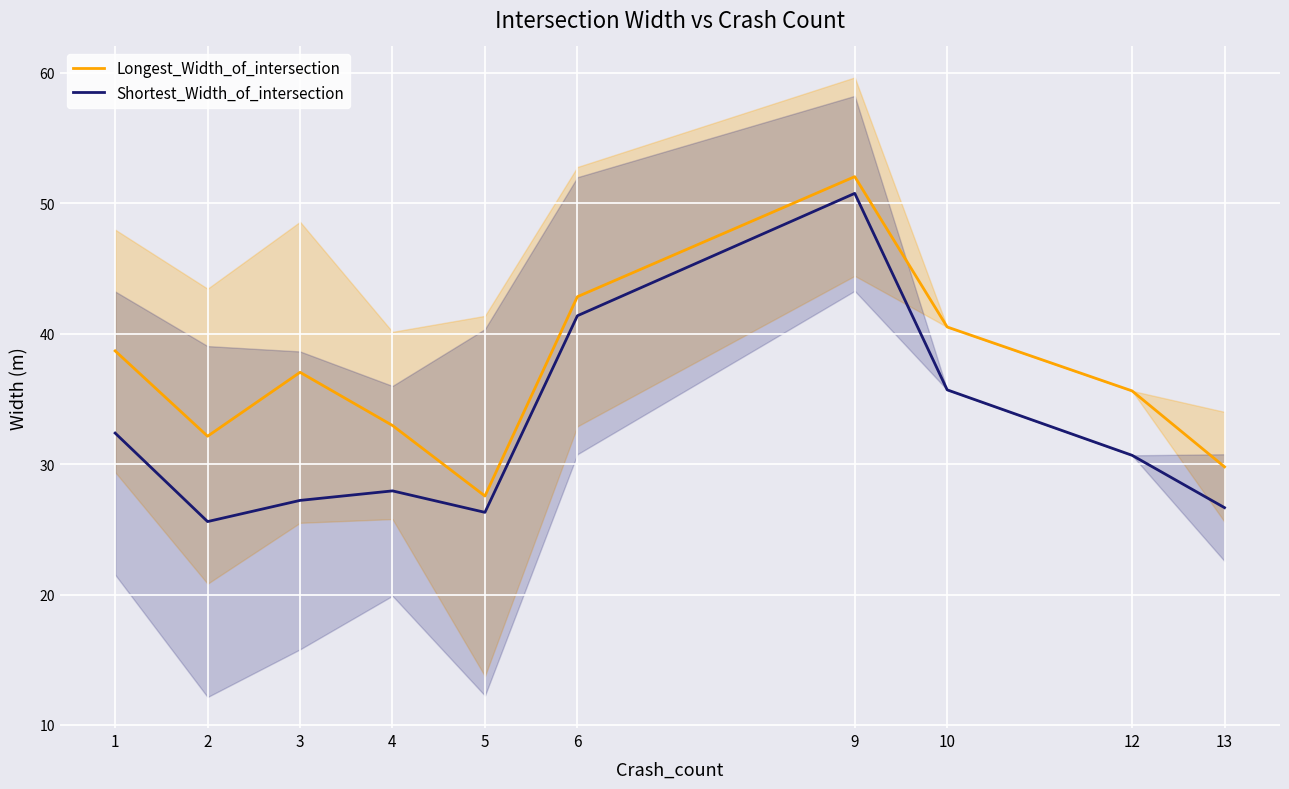

The Longest_Width_of_intersection series shows 55.0 at 2. True or false?

False